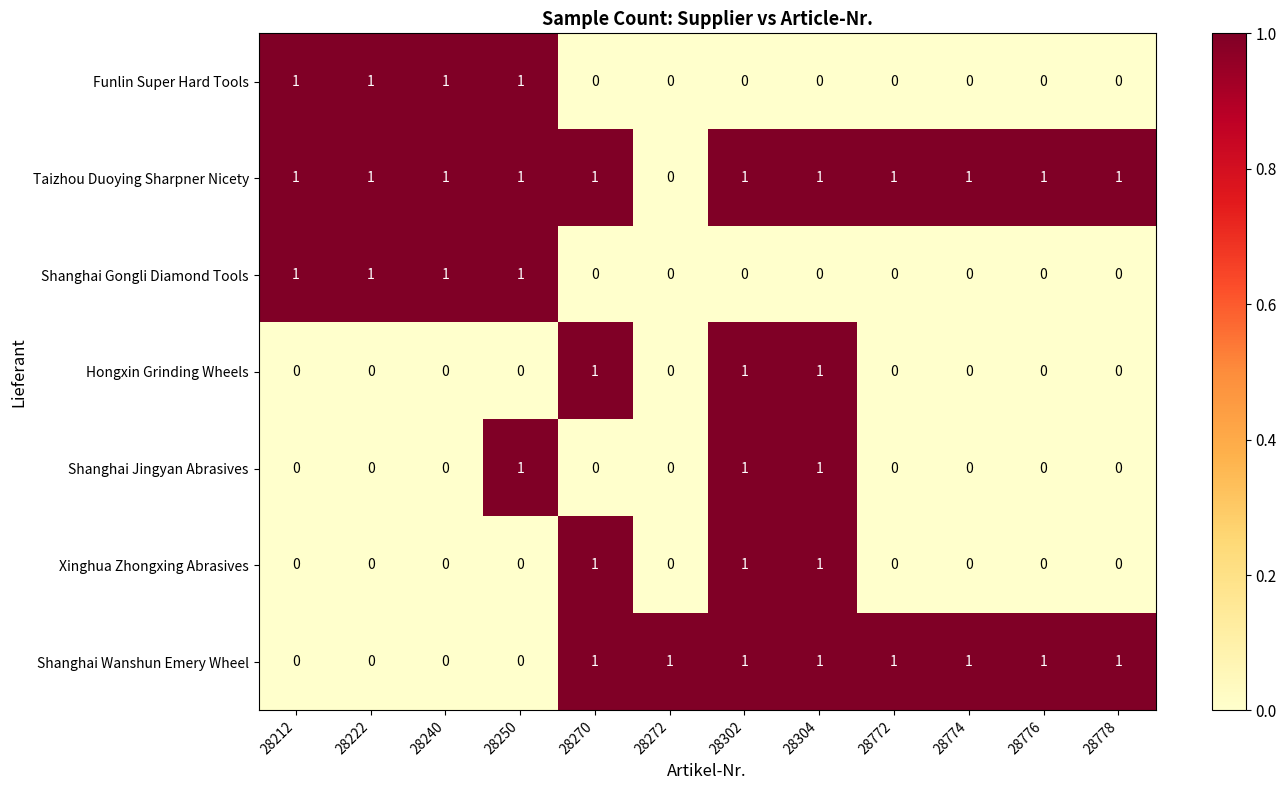

The Funlin Super Hard Tools series shows 0 at 28272. True or false?

True